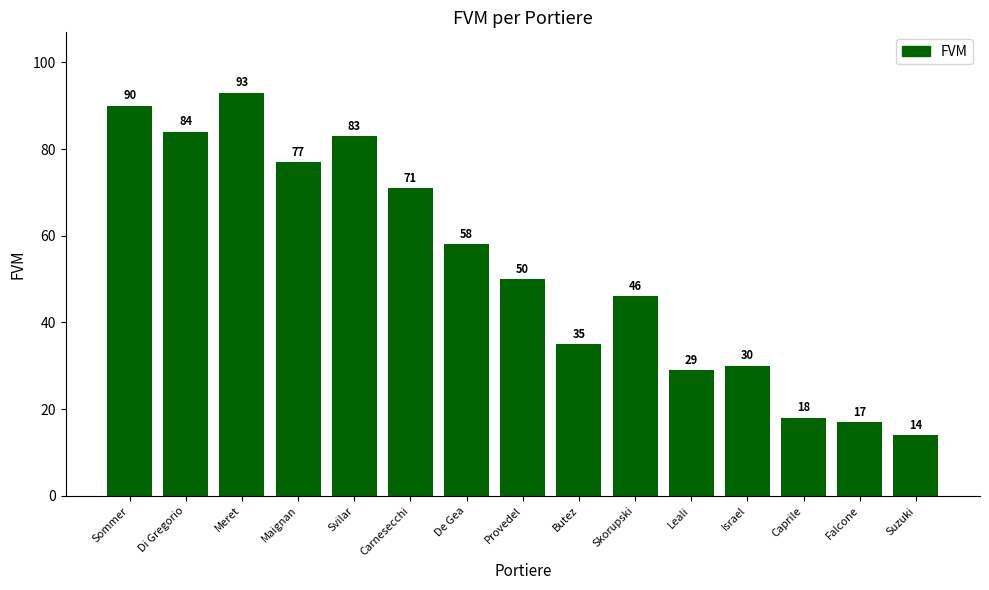

What is the minimum value shown in the chart?

14